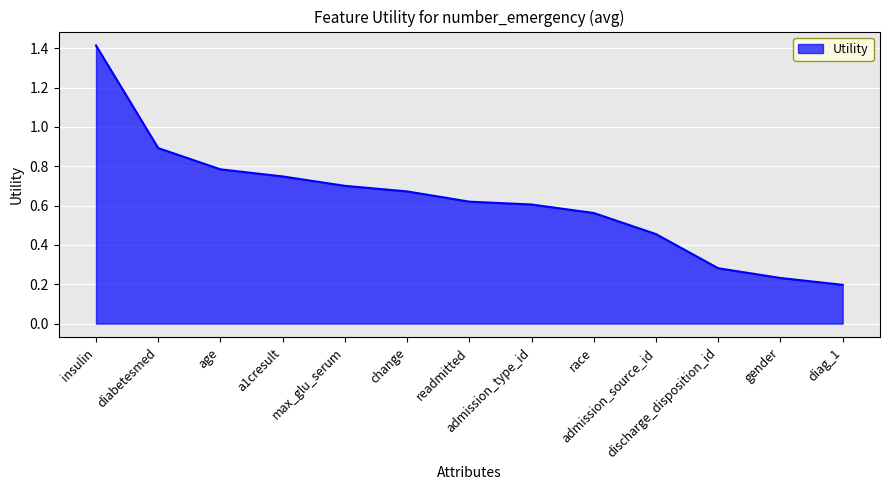

At which label is the value closest to 0?

diag_1